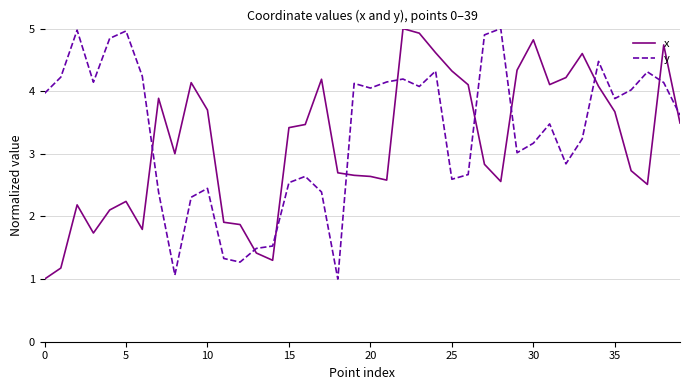

How many lines are shown in the chart?

2